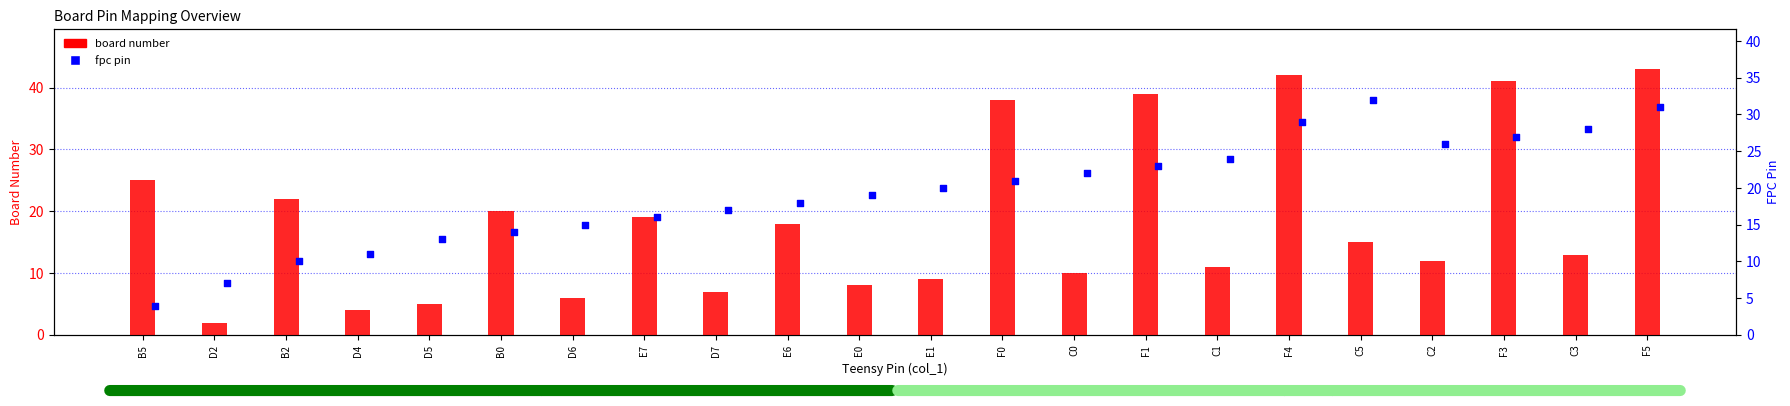

Which series reaches the minimum Y coordinate?

board number